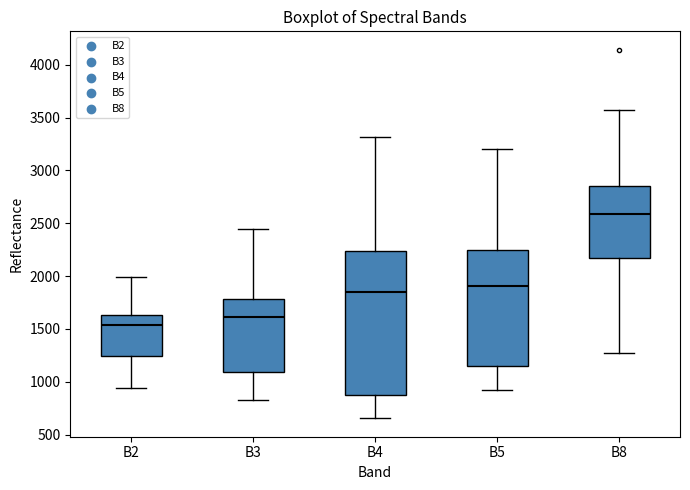

Reading left to right, read every box against the y-axis: the position of its median line, the range the box covers, and the ends of its whiskers. The values are not printed on the chart, so give them approximately, as read against the axis.

B2: median 1550, box 1250 to 1650, whiskers 950 to 2000
B3: median 1600, box 1100 to 1800, whiskers 850 to 2450
B4: median 1850, box 900 to 2250, whiskers 650 to 3300
B5: median 1900, box 1150 to 2250, whiskers 950 to 3200
B8: median 2600, box 2150 to 2850, whiskers 1250 to 3550